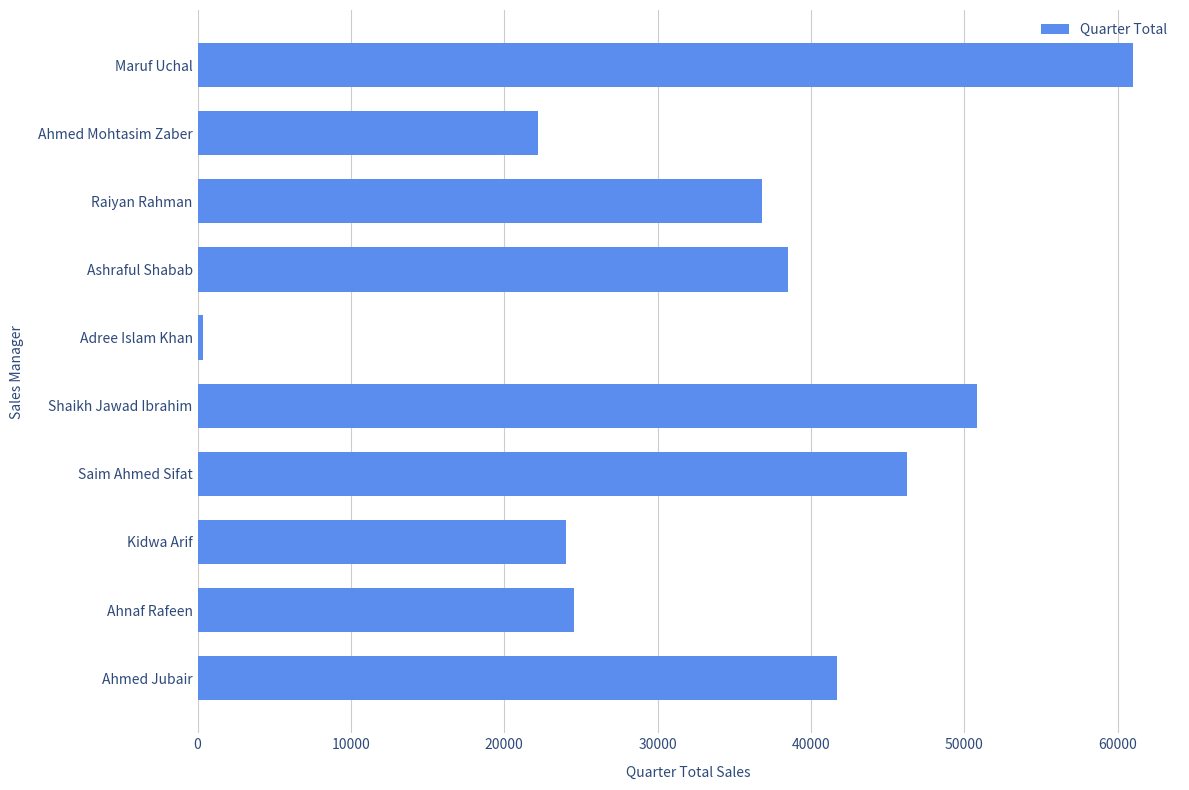

What is the sum of all values?

346120.8